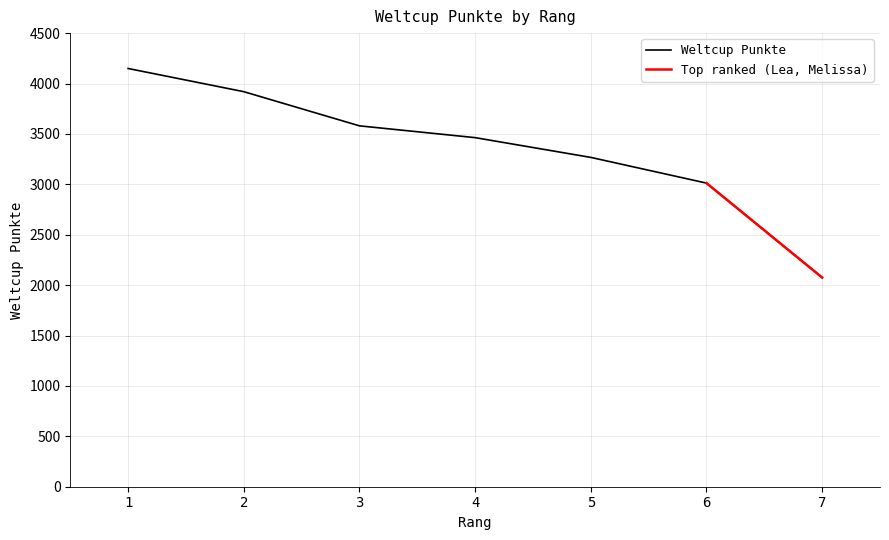

Reading left to right, list all the values displayed in this chart.

4149	3919	3580	3463	3267	3012	2075